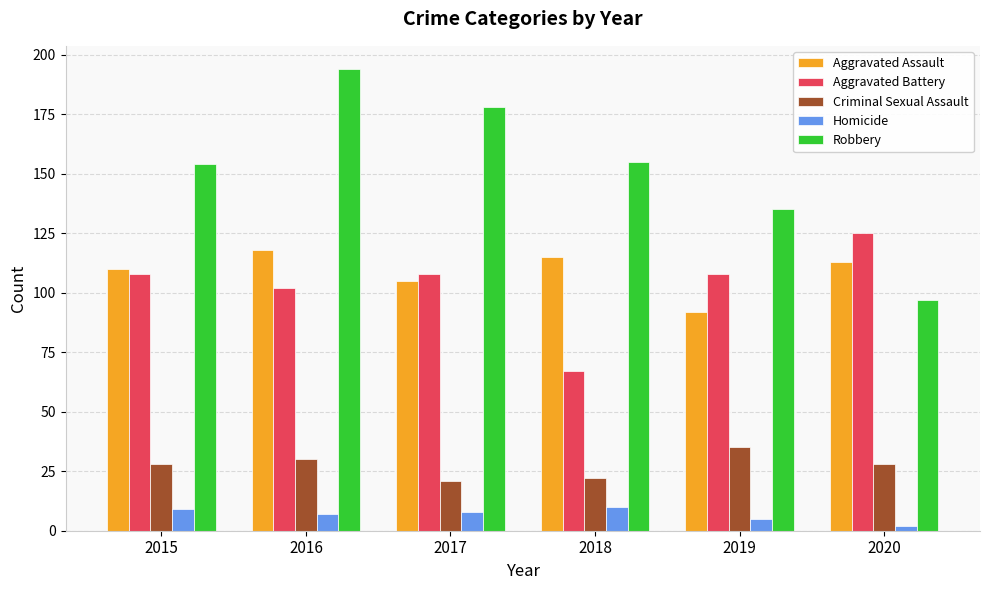

At which label does Robbery first exceed 155?

2016